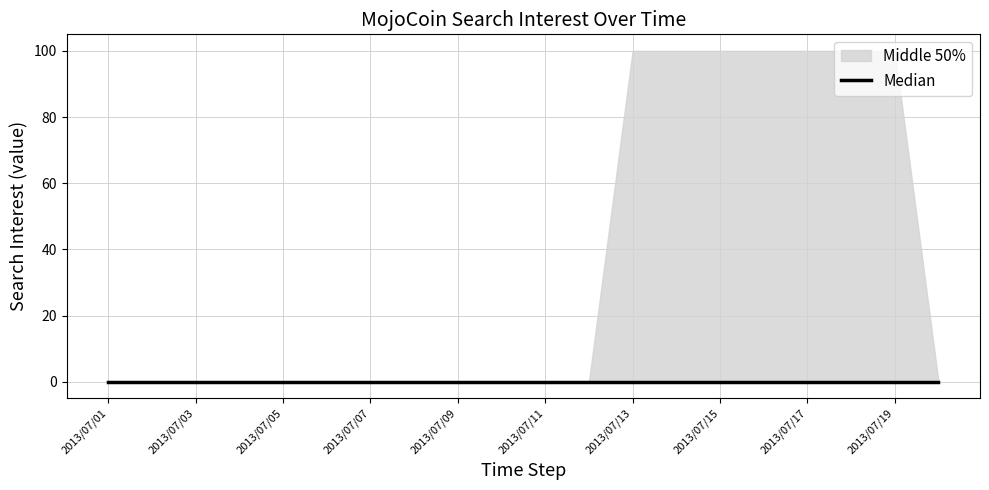

True or false: the data has more than 2 interior local peaks.

False